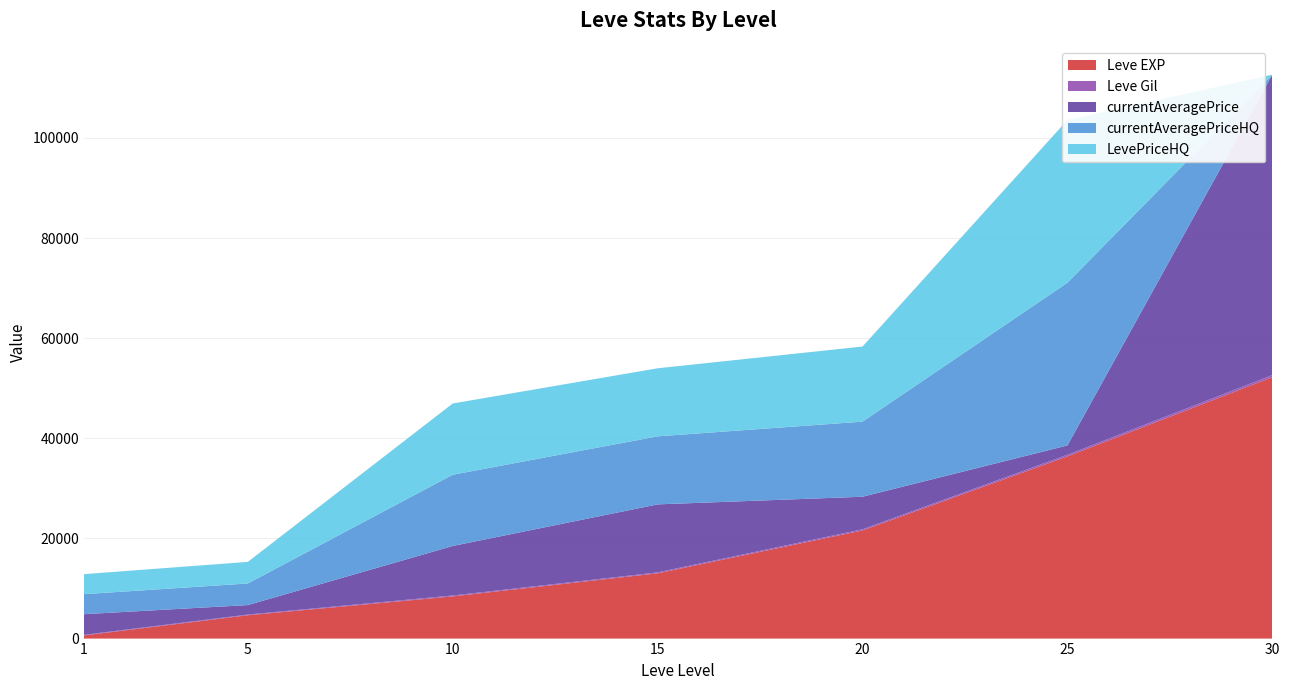

Reading left to right, transcribe all the data shown in this chart.

Leve EXP: 1=630	5=4660	10=8430	15=13040	20=21600	25=36390	30=52220
Leve Gil: 1=112	5=140	10=172	15=174	20=232	25=317	30=410
currentAveragePrice: 1=4130	5=1895	10=9897	15=13591	20=6500	25=1868	30=60006
currentAveragePriceHQ: 1=4000	5=4313	10=14229	15=13591	20=14999	25=32499	30=0
LevePriceHQ: 1=4000	5=4313	10=14229	15=13591	20=14999	25=32499	30=0